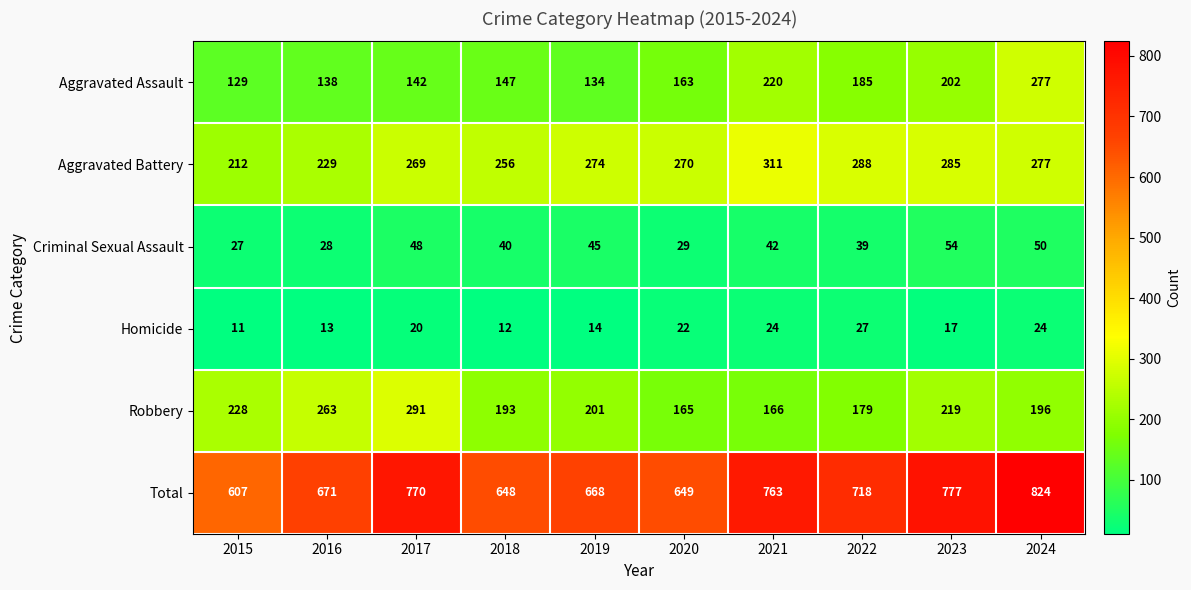

Which series has the widest spread of values?

Total